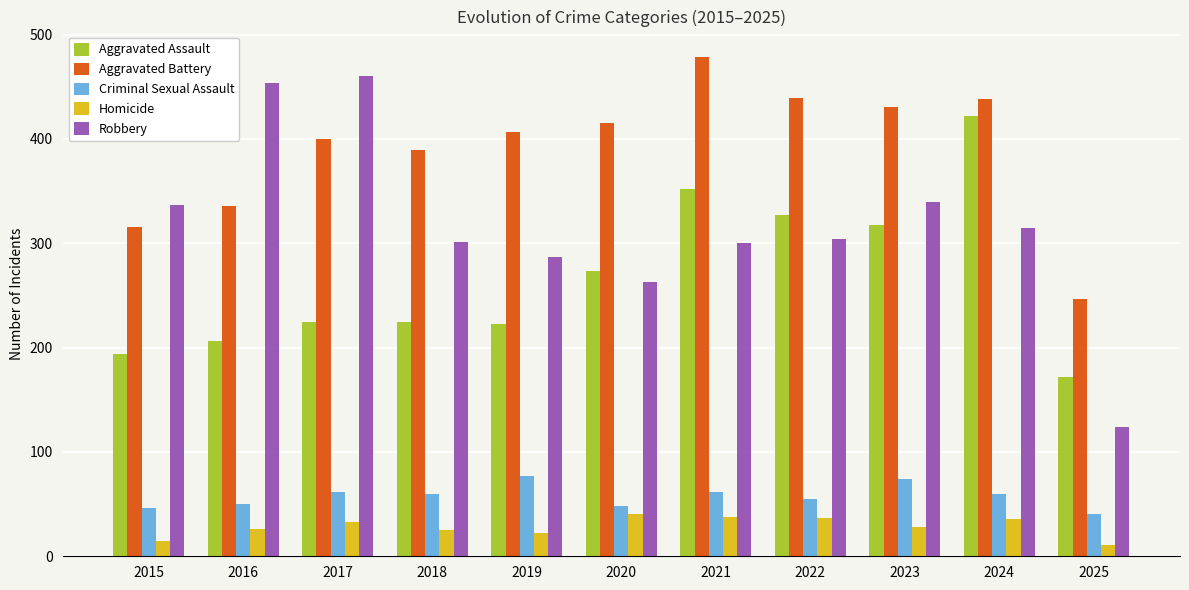

Rank the series at 2023 from lowest to highest value.

Homicide, Criminal Sexual Assault, Aggravated Assault, Robbery, Aggravated Battery